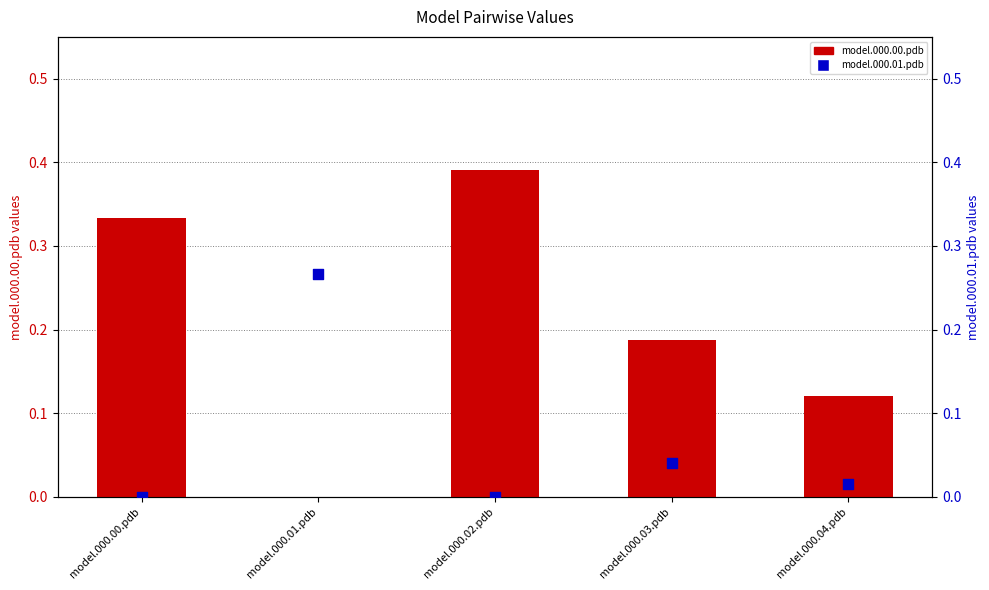

Which series has the largest total across all categories?

model.000.00.pdb